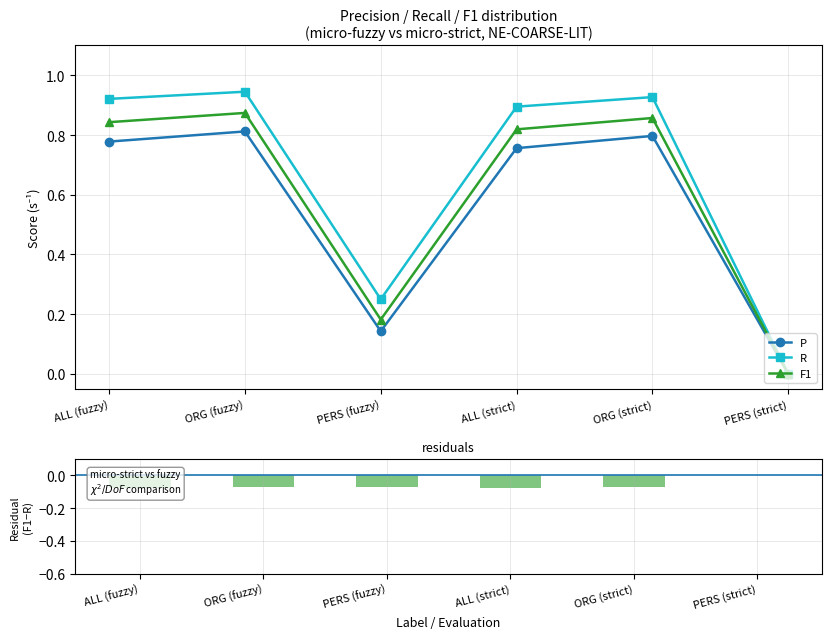

The F1 - R series shows 0.0 at PERS (strict). True or false?

True